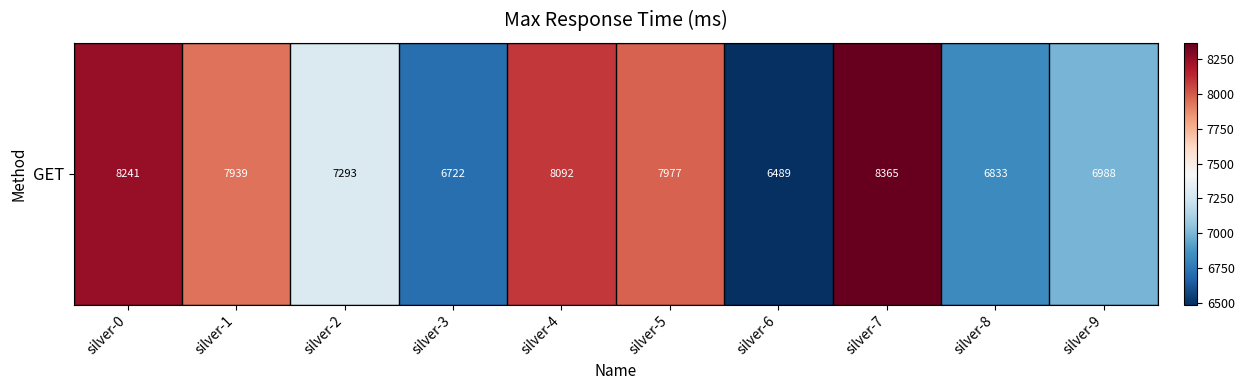

What is the difference between the maximum and minimum values?

1876